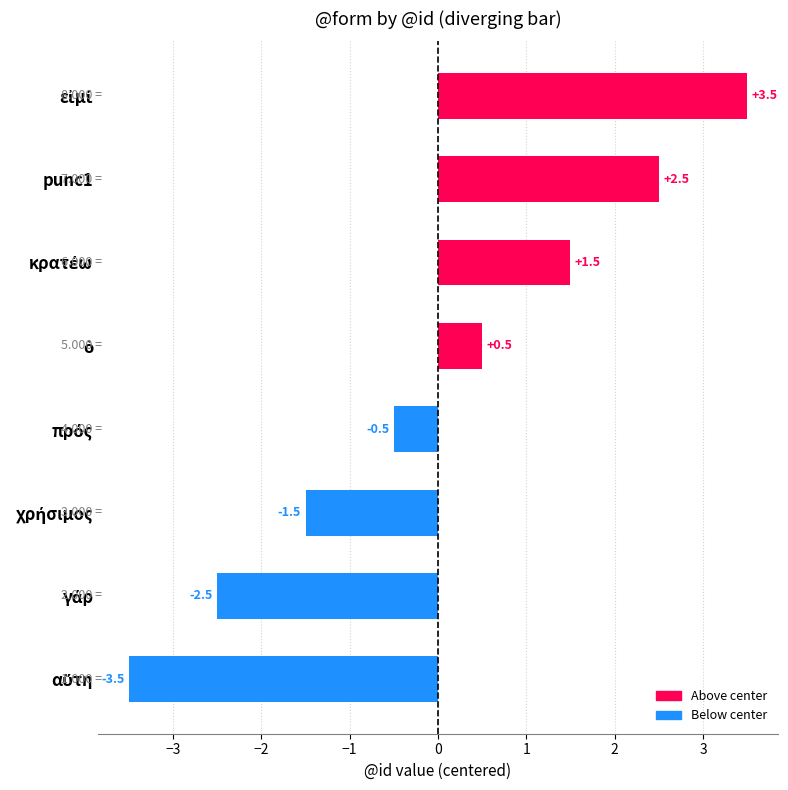

What is the difference between the second highest and minimum values?

6.0